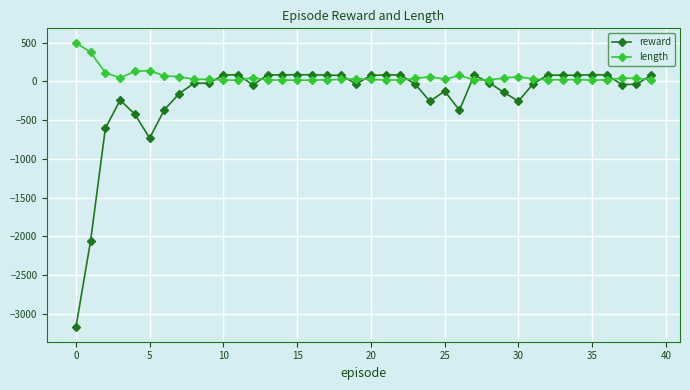

What is the lowest value of the reward series?

-3174